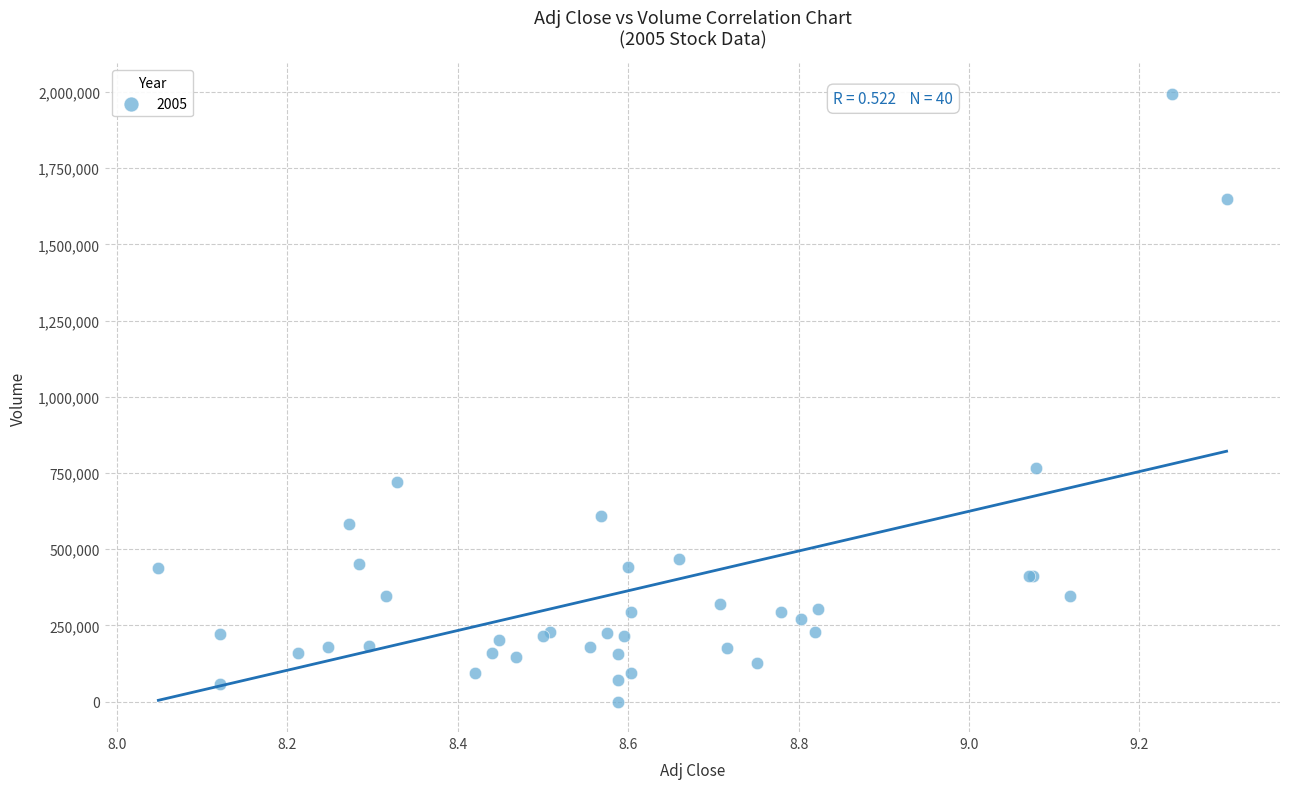

What Y value in the scatter plot is closest to 997000?

766000